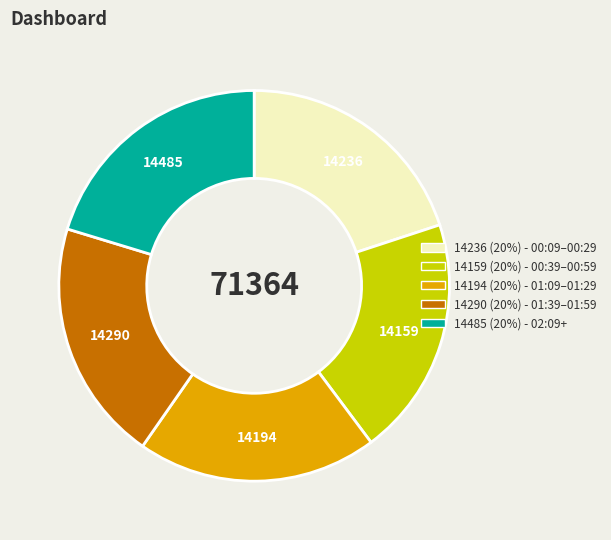

Is there a majority slice in this chart?

No